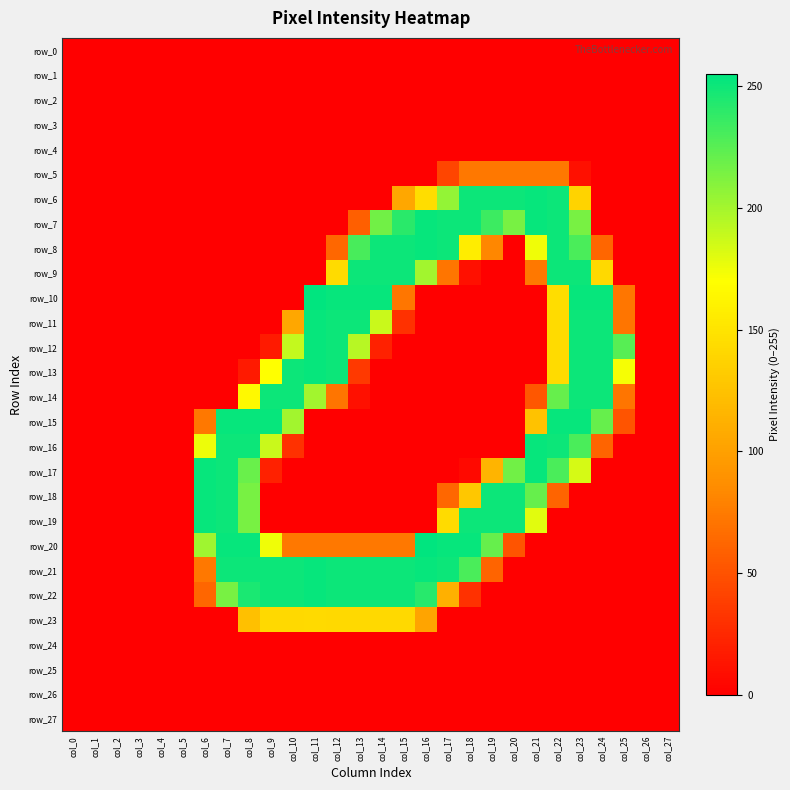

What is the difference between the second highest and minimum values in the row_10 series?

253